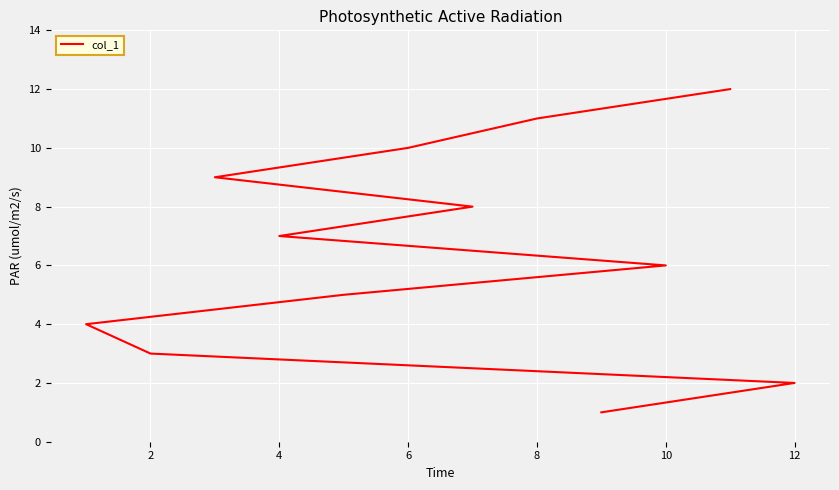

What is the value of the 6th point from the left?

6